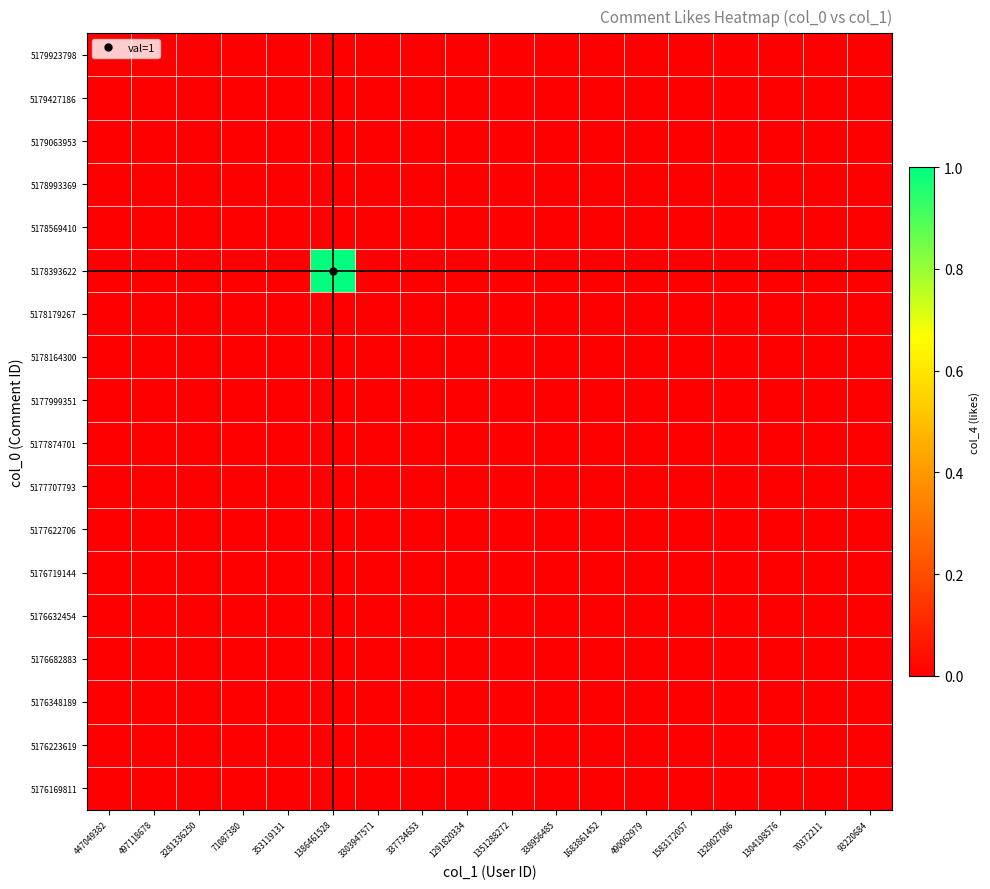

Reading left to right, what are all the values shown in this chart?

5179923798: 447049382=0	497118678=0	3281336250=0	71087380=0	353119131=0	1386461528=0	3303947571=0	337734653=0	1291820334=0	1351288272=0	338956485=0	1683861452=0	490062979=0	1583172057=0	1329027006=0	1304198576=0	70372211=0	93220684=0
5179427186: 447049382=0	497118678=0	3281336250=0	71087380=0	353119131=0	1386461528=0	3303947571=0	337734653=0	1291820334=0	1351288272=0	338956485=0	1683861452=0	490062979=0	1583172057=0	1329027006=0	1304198576=0	70372211=0	93220684=0
5179063953: 447049382=0	497118678=0	3281336250=0	71087380=0	353119131=0	1386461528=0	3303947571=0	337734653=0	1291820334=0	1351288272=0	338956485=0	1683861452=0	490062979=0	1583172057=0	1329027006=0	1304198576=0	70372211=0	93220684=0
5178993369: 447049382=0	497118678=0	3281336250=0	71087380=0	353119131=0	1386461528=0	3303947571=0	337734653=0	1291820334=0	1351288272=0	338956485=0	1683861452=0	490062979=0	1583172057=0	1329027006=0	1304198576=0	70372211=0	93220684=0
5178569410: 447049382=0	497118678=0	3281336250=0	71087380=0	353119131=0	1386461528=0	3303947571=0	337734653=0	1291820334=0	1351288272=0	338956485=0	1683861452=0	490062979=0	1583172057=0	1329027006=0	1304198576=0	70372211=0	93220684=0
5178393622: 447049382=0	497118678=0	3281336250=0	71087380=0	353119131=0	1386461528=1	3303947571=0	337734653=0	1291820334=0	1351288272=0	338956485=0	1683861452=0	490062979=0	1583172057=0	1329027006=0	1304198576=0	70372211=0	93220684=0
5178179267: 447049382=0	497118678=0	3281336250=0	71087380=0	353119131=0	1386461528=0	3303947571=0	337734653=0	1291820334=0	1351288272=0	338956485=0	1683861452=0	490062979=0	1583172057=0	1329027006=0	1304198576=0	70372211=0	93220684=0
5178164300: 447049382=0	497118678=0	3281336250=0	71087380=0	353119131=0	1386461528=0	3303947571=0	337734653=0	1291820334=0	1351288272=0	338956485=0	1683861452=0	490062979=0	1583172057=0	1329027006=0	1304198576=0	70372211=0	93220684=0
5177999351: 447049382=0	497118678=0	3281336250=0	71087380=0	353119131=0	1386461528=0	3303947571=0	337734653=0	1291820334=0	1351288272=0	338956485=0	1683861452=0	490062979=0	1583172057=0	1329027006=0	1304198576=0	70372211=0	93220684=0
5177874701: 447049382=0	497118678=0	3281336250=0	71087380=0	353119131=0	1386461528=0	3303947571=0	337734653=0	1291820334=0	1351288272=0	338956485=0	1683861452=0	490062979=0	1583172057=0	1329027006=0	1304198576=0	70372211=0	93220684=0
5177707793: 447049382=0	497118678=0	3281336250=0	71087380=0	353119131=0	1386461528=0	3303947571=0	337734653=0	1291820334=0	1351288272=0	338956485=0	1683861452=0	490062979=0	1583172057=0	1329027006=0	1304198576=0	70372211=0	93220684=0
5177622706: 447049382=0	497118678=0	3281336250=0	71087380=0	353119131=0	1386461528=0	3303947571=0	337734653=0	1291820334=0	1351288272=0	338956485=0	1683861452=0	490062979=0	1583172057=0	1329027006=0	1304198576=0	70372211=0	93220684=0
5176719144: 447049382=0	497118678=0	3281336250=0	71087380=0	353119131=0	1386461528=0	3303947571=0	337734653=0	1291820334=0	1351288272=0	338956485=0	1683861452=0	490062979=0	1583172057=0	1329027006=0	1304198576=0	70372211=0	93220684=0
5176632454: 447049382=0	497118678=0	3281336250=0	71087380=0	353119131=0	1386461528=0	3303947571=0	337734653=0	1291820334=0	1351288272=0	338956485=0	1683861452=0	490062979=0	1583172057=0	1329027006=0	1304198576=0	70372211=0	93220684=0
5176682883: 447049382=0	497118678=0	3281336250=0	71087380=0	353119131=0	1386461528=0	3303947571=0	337734653=0	1291820334=0	1351288272=0	338956485=0	1683861452=0	490062979=0	1583172057=0	1329027006=0	1304198576=0	70372211=0	93220684=0
5176348189: 447049382=0	497118678=0	3281336250=0	71087380=0	353119131=0	1386461528=0	3303947571=0	337734653=0	1291820334=0	1351288272=0	338956485=0	1683861452=0	490062979=0	1583172057=0	1329027006=0	1304198576=0	70372211=0	93220684=0
5176223619: 447049382=0	497118678=0	3281336250=0	71087380=0	353119131=0	1386461528=0	3303947571=0	337734653=0	1291820334=0	1351288272=0	338956485=0	1683861452=0	490062979=0	1583172057=0	1329027006=0	1304198576=0	70372211=0	93220684=0
5176169811: 447049382=0	497118678=0	3281336250=0	71087380=0	353119131=0	1386461528=0	3303947571=0	337734653=0	1291820334=0	1351288272=0	338956485=0	1683861452=0	490062979=0	1583172057=0	1329027006=0	1304198576=0	70372211=0	93220684=0